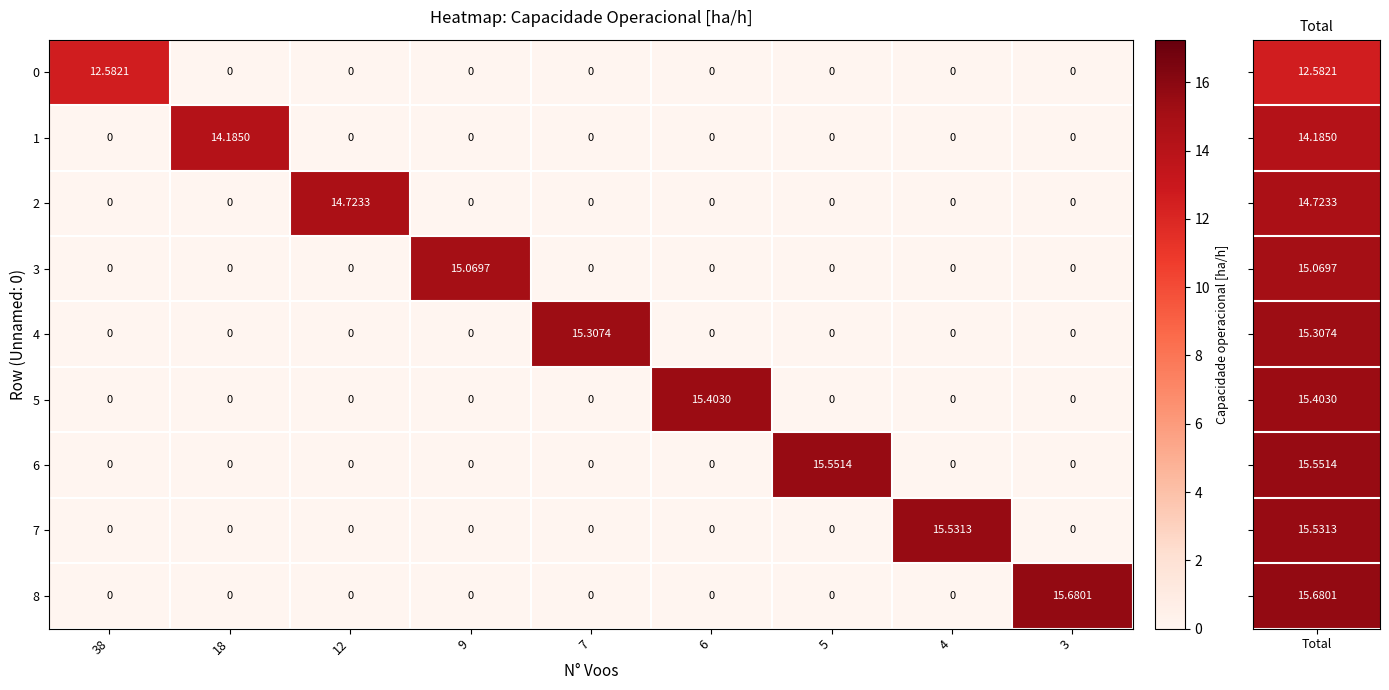

Reading right to left, transcribe all the data shown in this chart.

0: 3=0.0	4=0.0	5=0.0	6=0.0	7=0.0	9=0.0	12=0.0	18=0.0	38=12.6
1: 3=0.0	4=0.0	5=0.0	6=0.0	7=0.0	9=0.0	12=0.0	18=14.2	38=0.0
2: 3=0.0	4=0.0	5=0.0	6=0.0	7=0.0	9=0.0	12=14.7	18=0.0	38=0.0
3: 3=0.0	4=0.0	5=0.0	6=0.0	7=0.0	9=15.1	12=0.0	18=0.0	38=0.0
4: 3=0.0	4=0.0	5=0.0	6=0.0	7=15.3	9=0.0	12=0.0	18=0.0	38=0.0
5: 3=0.0	4=0.0	5=0.0	6=15.4	7=0.0	9=0.0	12=0.0	18=0.0	38=0.0
6: 3=0.0	4=0.0	5=15.6	6=0.0	7=0.0	9=0.0	12=0.0	18=0.0	38=0.0
7: 3=0.0	4=15.5	5=0.0	6=0.0	7=0.0	9=0.0	12=0.0	18=0.0	38=0.0
8: 3=15.7	4=0.0	5=0.0	6=0.0	7=0.0	9=0.0	12=0.0	18=0.0	38=0.0